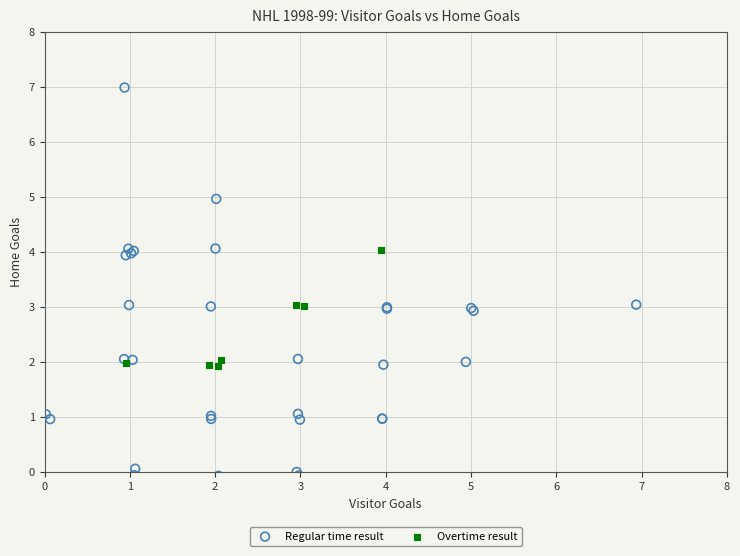

Which series reaches the maximum Y coordinate?

Regular time result